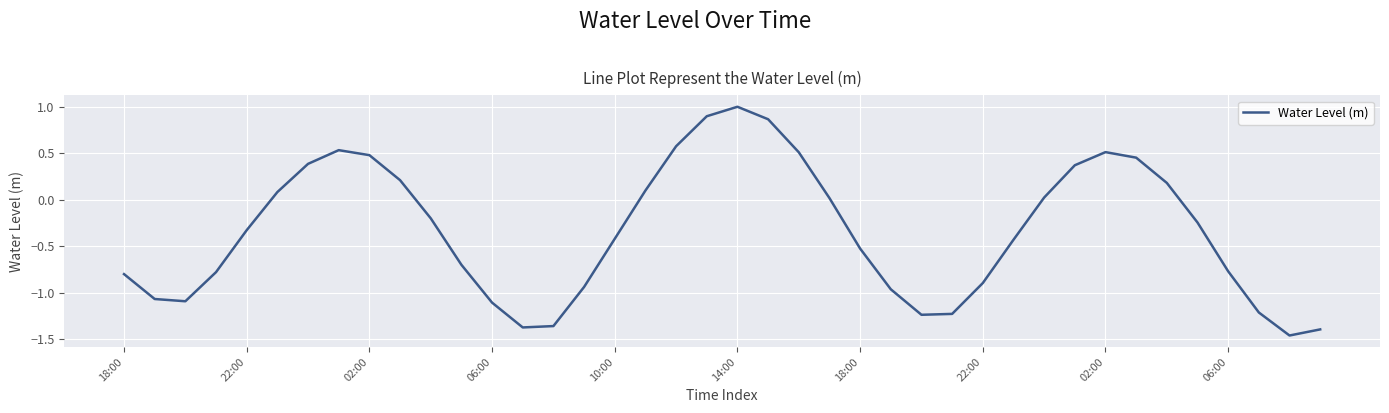

What is the maximum value shown in the chart?

1.0